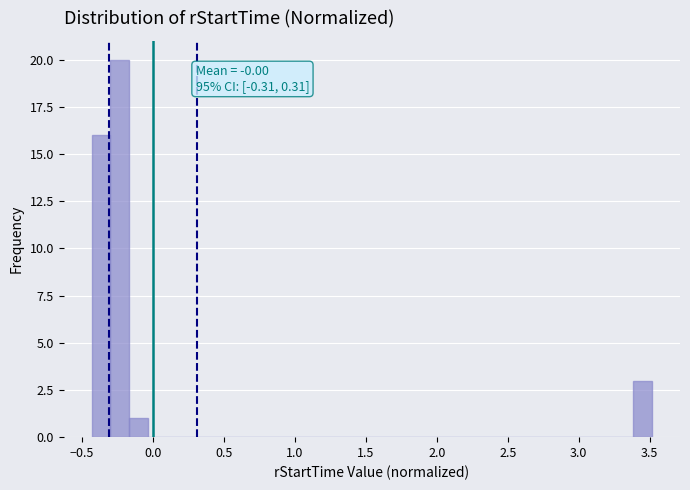

Around what value on the x-axis is the tallest bar? Give the approximate position of its centre, as read against the axis.

-0.25